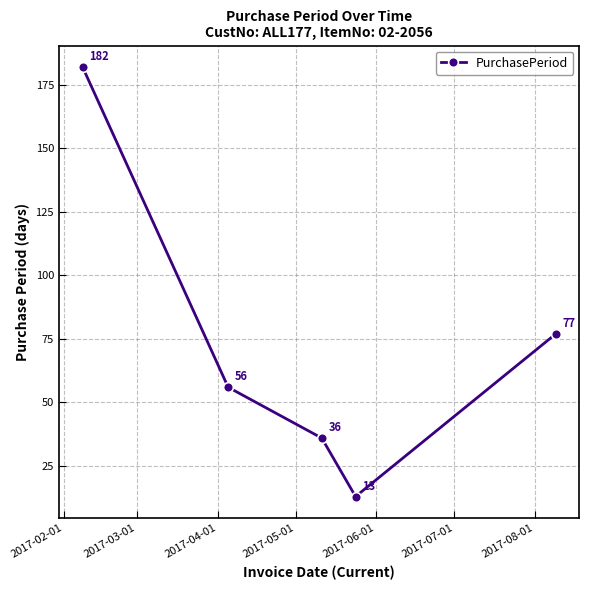

What is the difference between the maximum and minimum values?

169